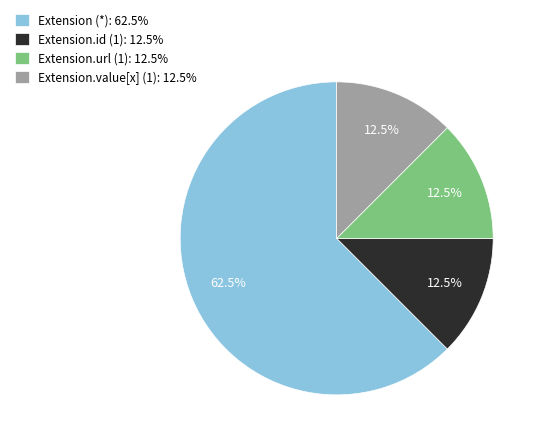

Between Extension.url (1): 12.5% and Extension (*): 62.5%, which is larger?

Extension (*): 62.5%